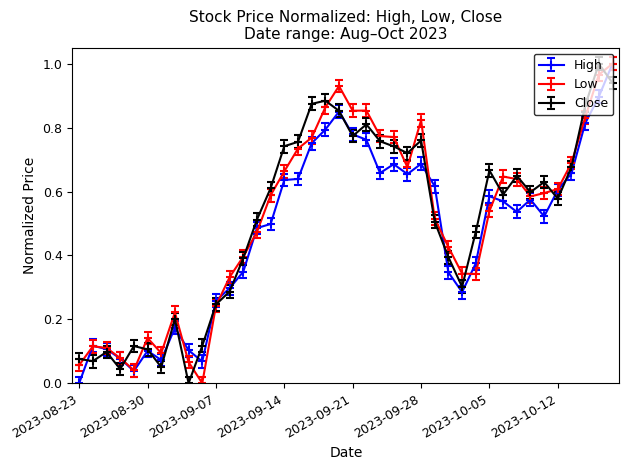

True or false: High has more than 1 points higher than both neighbors.

True